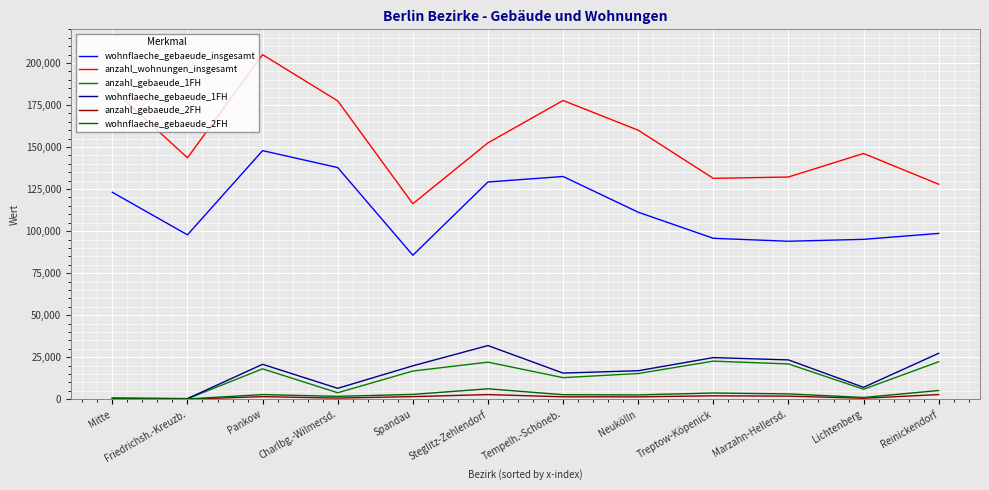

What is the label of the 9th point from the left?

Treptow-Köpenick